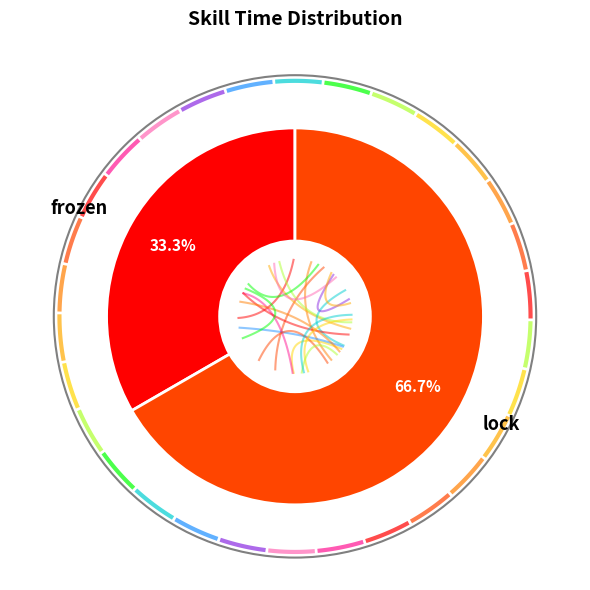

What is the change in value from frozen to lock?

+10